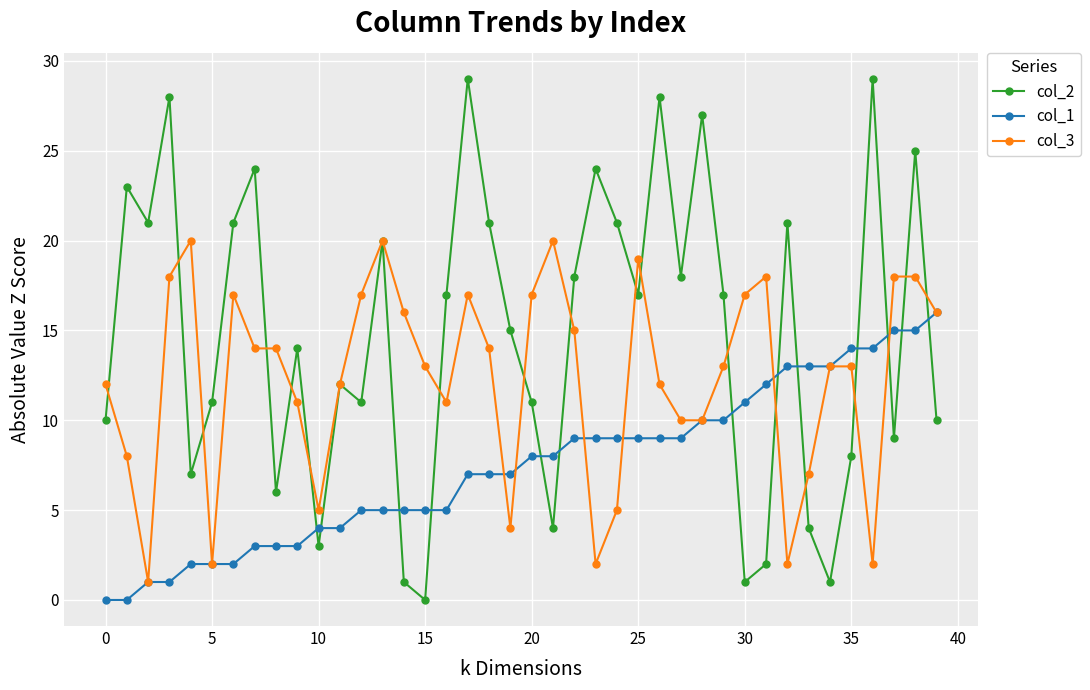

List the series in order of their overall mean, lowest first.

col_1, col_3, col_2